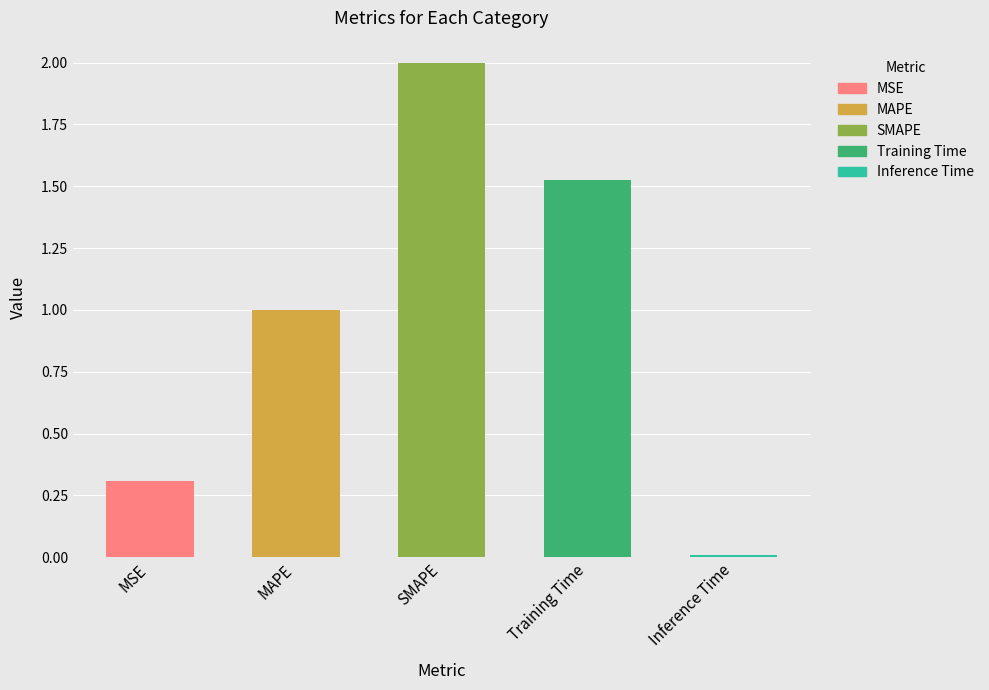

The chart shows a value of 2.1 at Training Time. True or false?

False